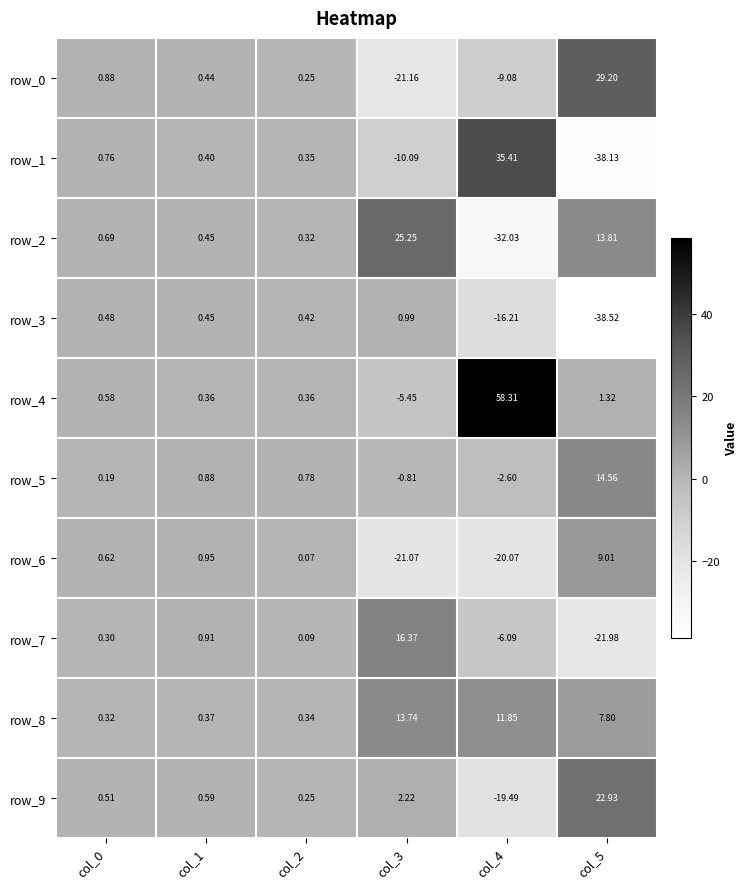

Reading left to right, transcribe all the data shown in this chart.

row_0: col_0=0.9	col_1=0.4	col_2=0.3	col_3=-21.2	col_4=-9.1	col_5=29.2
row_1: col_0=0.8	col_1=0.4	col_2=0.3	col_3=-10.1	col_4=35.4	col_5=-38.1
row_2: col_0=0.7	col_1=0.5	col_2=0.3	col_3=25.3	col_4=-32.0	col_5=13.8
row_3: col_0=0.5	col_1=0.4	col_2=0.4	col_3=1.0	col_4=-16.2	col_5=-38.5
row_4: col_0=0.6	col_1=0.4	col_2=0.4	col_3=-5.4	col_4=58.3	col_5=1.3
row_5: col_0=0.2	col_1=0.9	col_2=0.8	col_3=-0.8	col_4=-2.6	col_5=14.6
row_6: col_0=0.6	col_1=0.9	col_2=0.1	col_3=-21.1	col_4=-20.1	col_5=9.0
row_7: col_0=0.3	col_1=0.9	col_2=0.1	col_3=16.4	col_4=-6.1	col_5=-22.0
row_8: col_0=0.3	col_1=0.4	col_2=0.3	col_3=13.7	col_4=11.9	col_5=7.8
row_9: col_0=0.5	col_1=0.6	col_2=0.2	col_3=2.2	col_4=-19.5	col_5=22.9